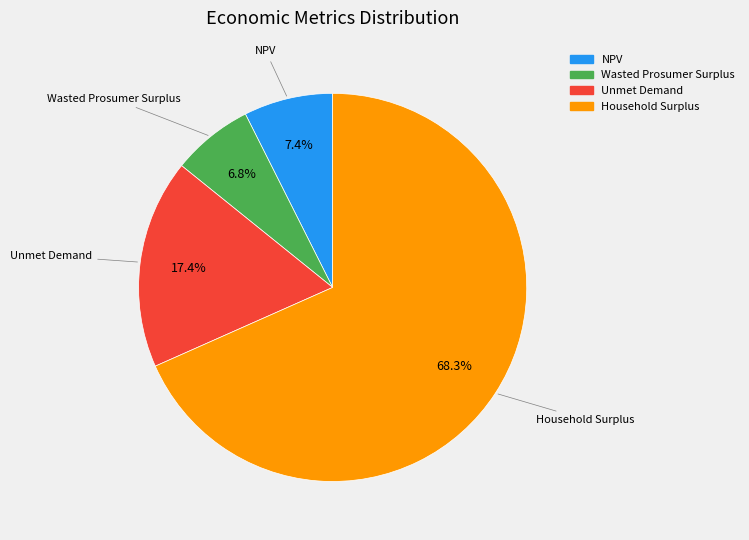

What percentage do Unmet Demand and Household Surplus together represent?

85.8%